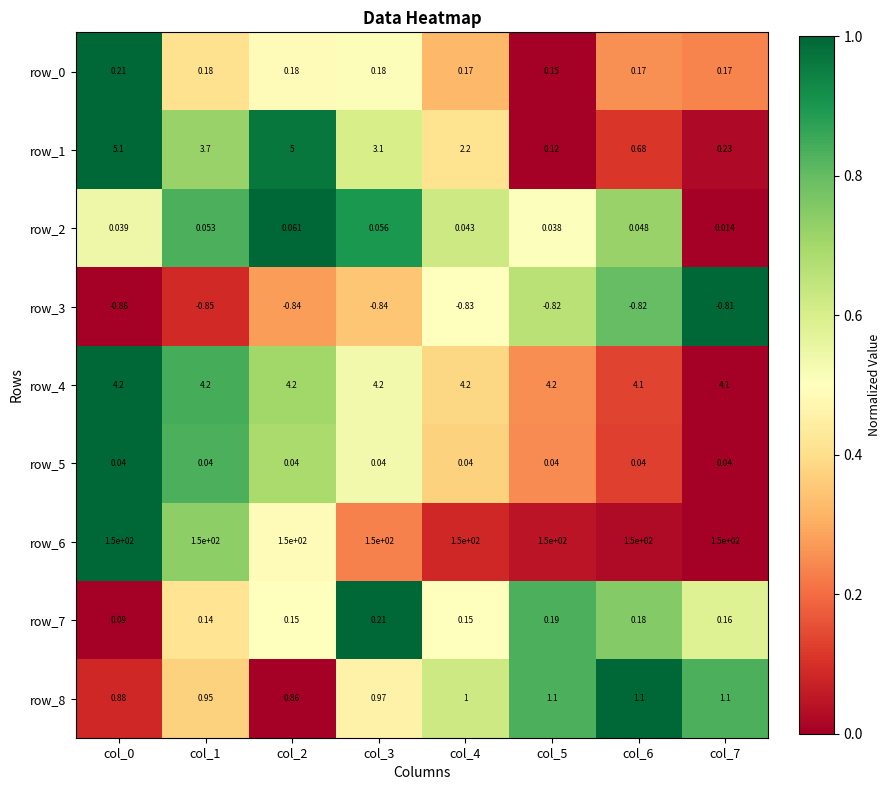

List the labels in order of row_3 value, largest first.

col_7, col_6, col_5, col_4, col_3, col_2, col_1, col_0